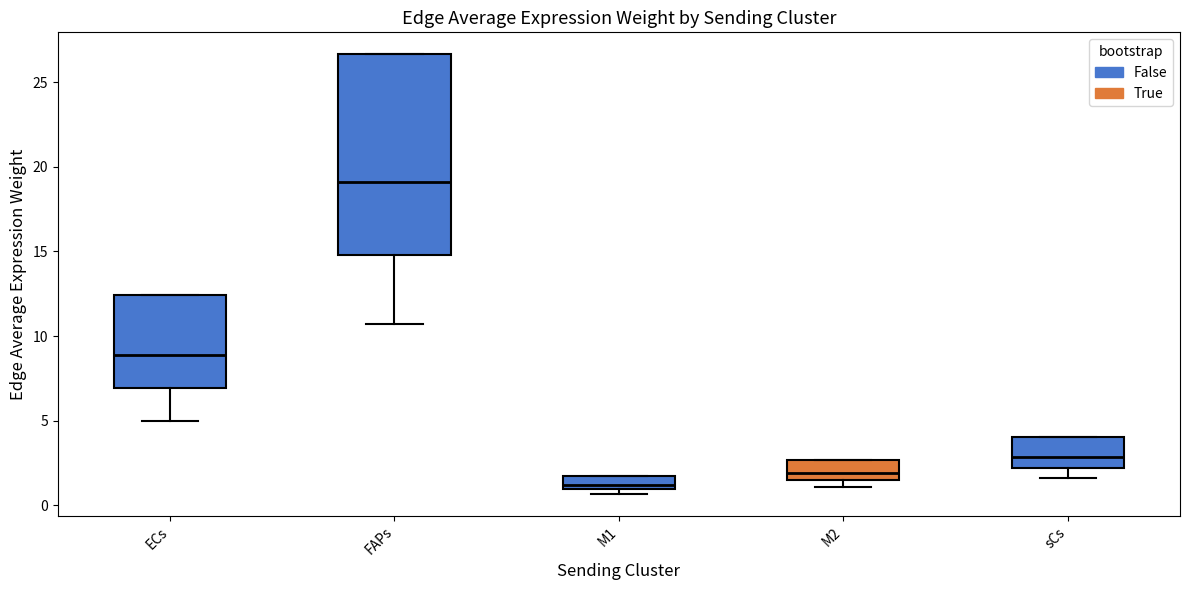

Where does the lower whisker of the box for FAPs end on the y-axis? The values are not printed on the chart, so give them approximately, as read against the axis.

10.5